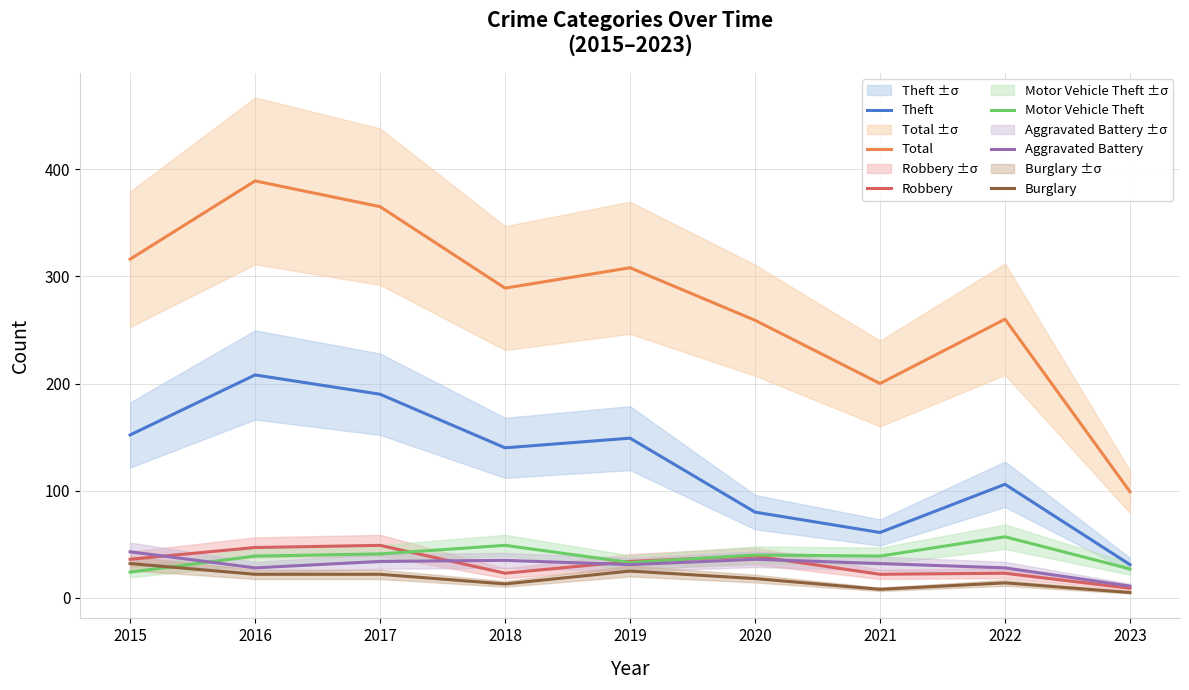

Which series has the largest total across all categories?

Total